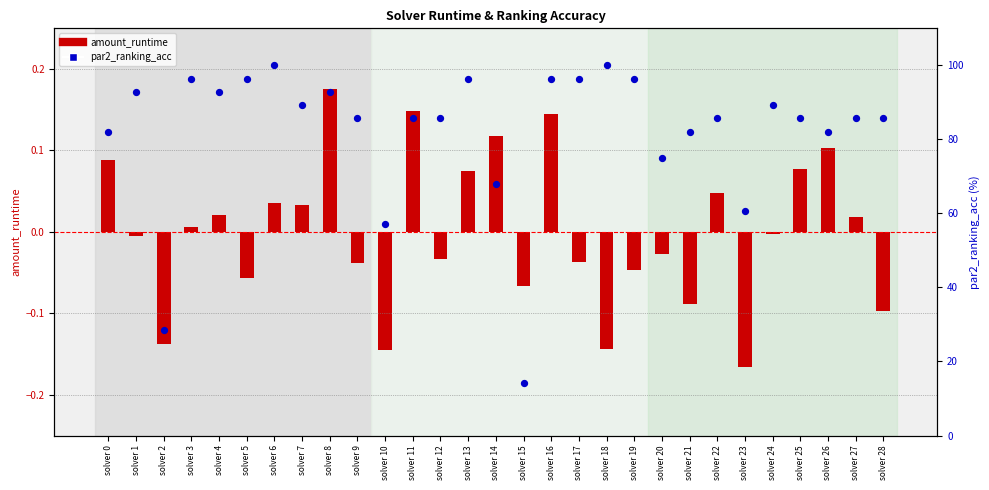

Which series reaches the minimum Y coordinate?

amount_runtime